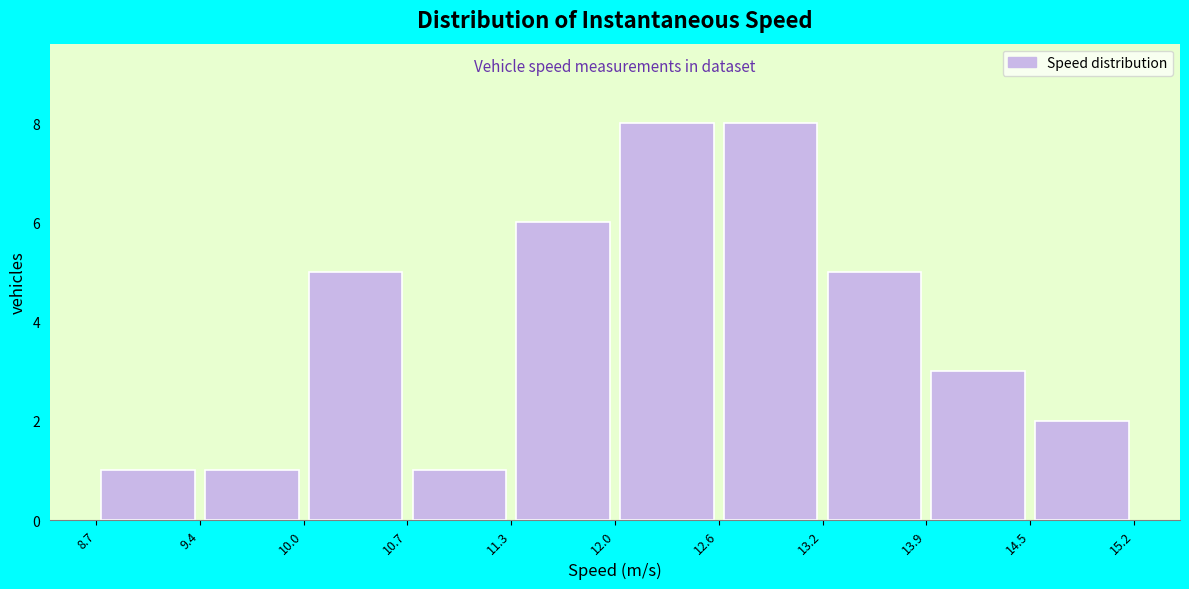

Reading left to right, list every bar in this chart as the range it spans on the x-axis followed by its height. The values are not printed on the chart, so give them approximately, as read against the axis.

8.7 to 9.4: 1
9.4 to 10.0: 1
10.0 to 10.7: 5
10.7 to 11.3: 1
11.3 to 12.0: 6
12.0 to 12.6: 8
12.6 to 13.2: 8
13.2 to 13.9: 5
13.9 to 14.5: 3
14.5 to 15.2: 2